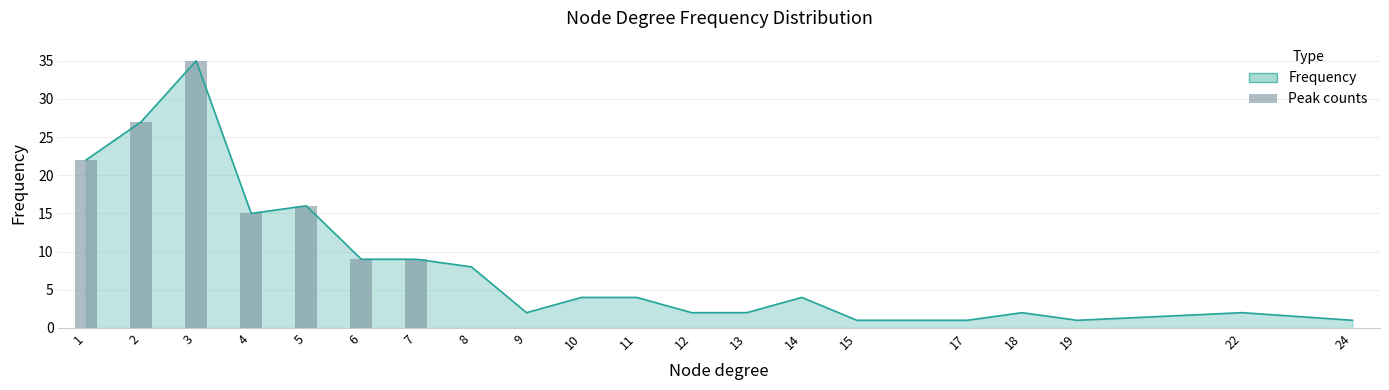

What is the value of the 6th bar from the left?

9